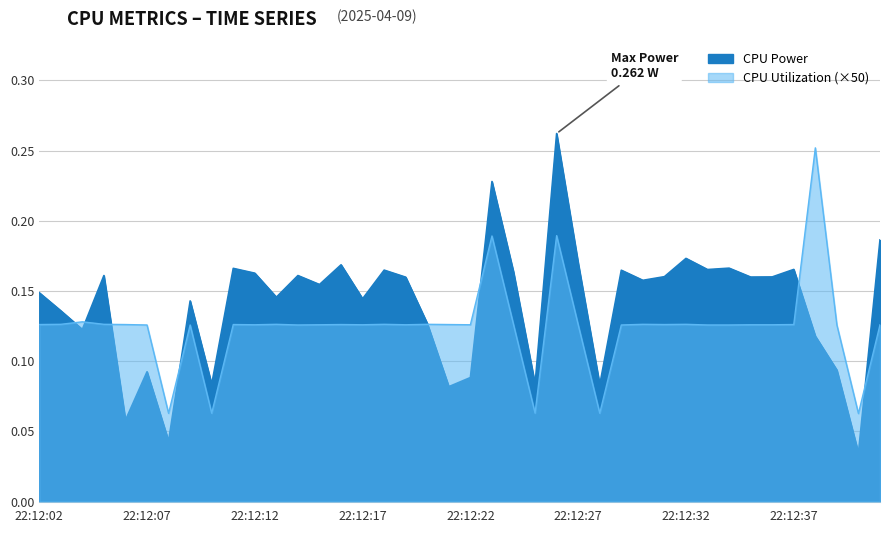

Count the CPU Utilization values in the range 0 to 1.

40